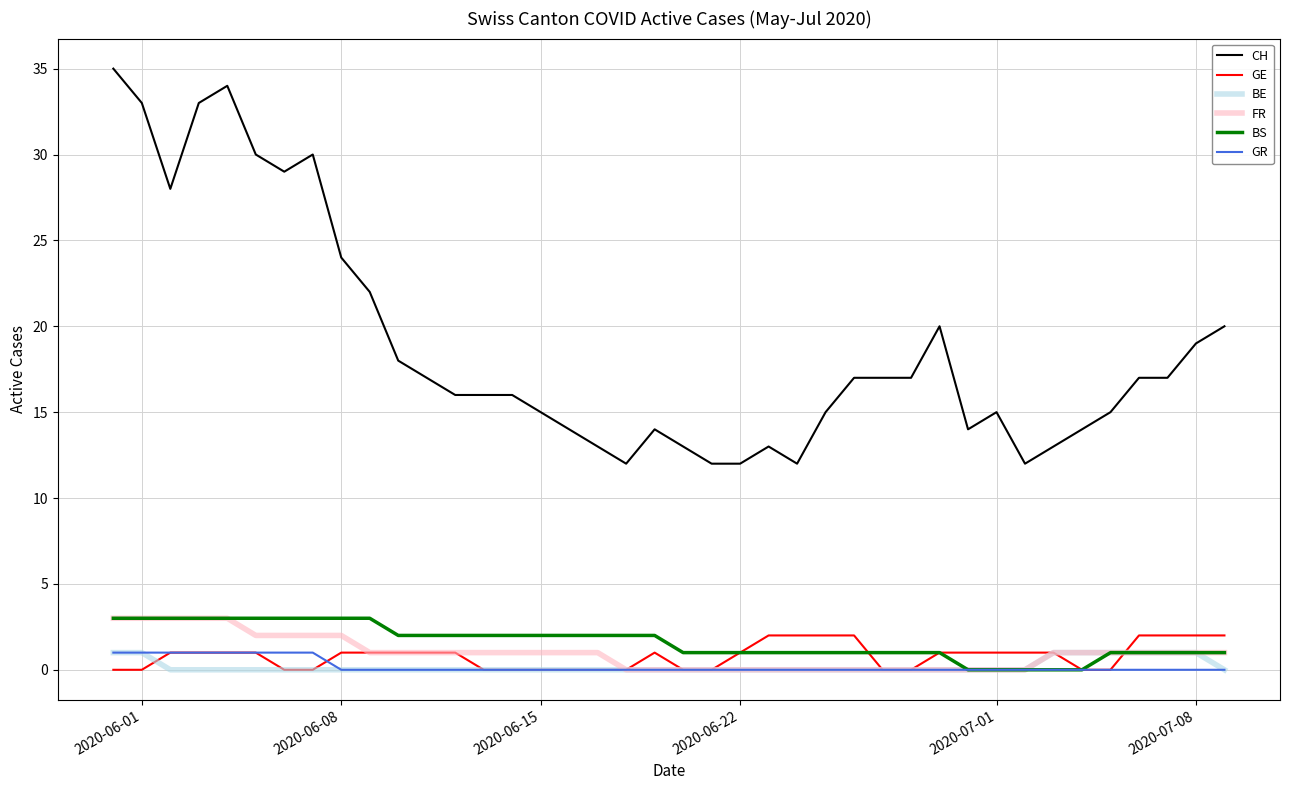

True or false: GE and CH intersect in this chart.

False